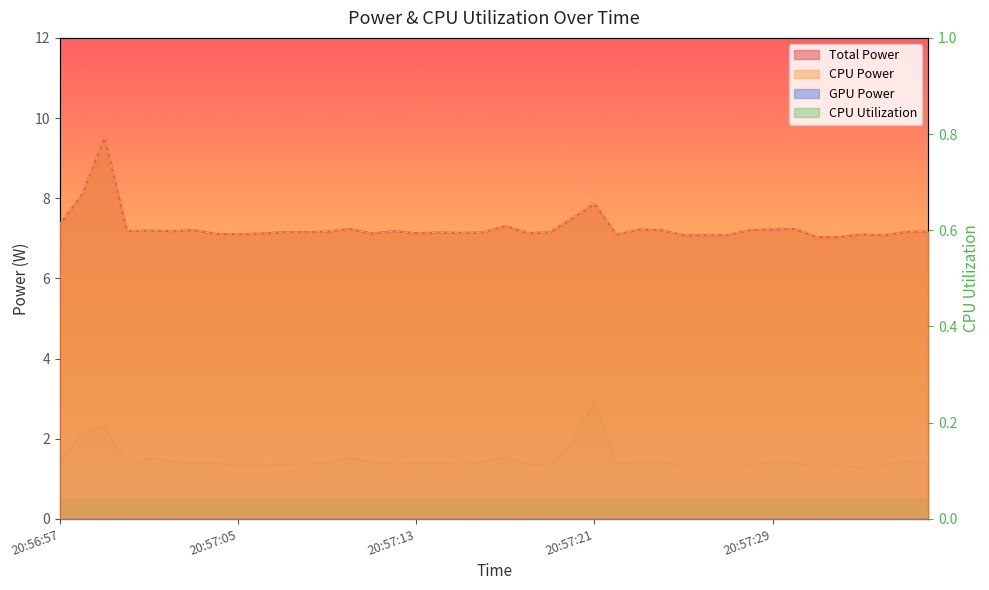

Is it true that the value at 29 is 0.2?

False